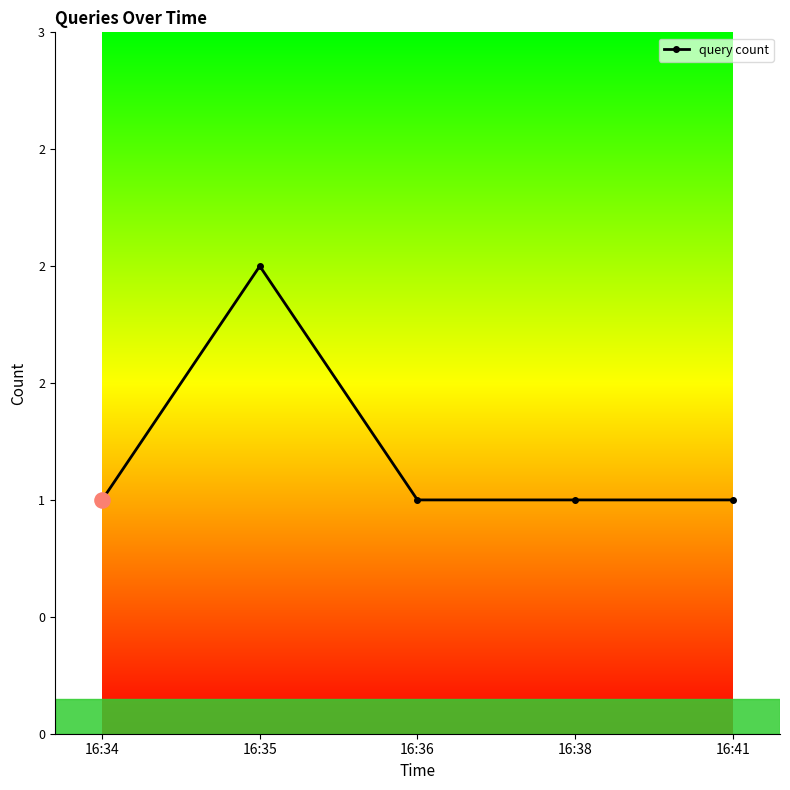

What is the change in value from 16:35 to 16:41?

-1